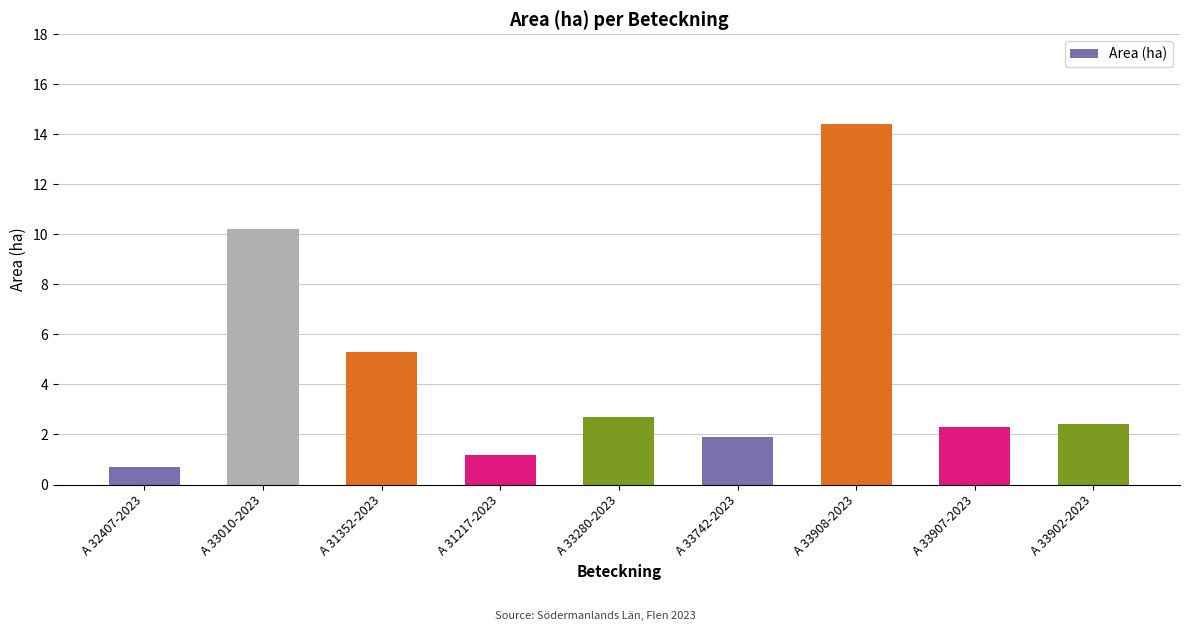

Which category has the highest value across all series?

A 33908-2023